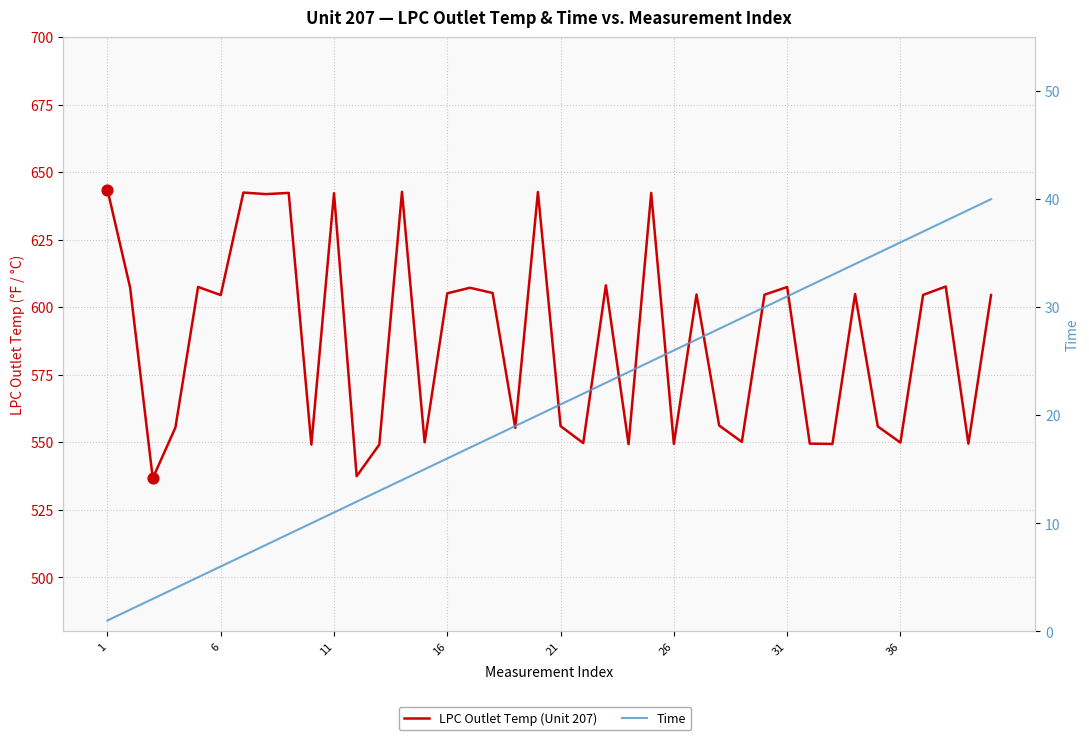

Which series reaches the minimum Y coordinate?

Time